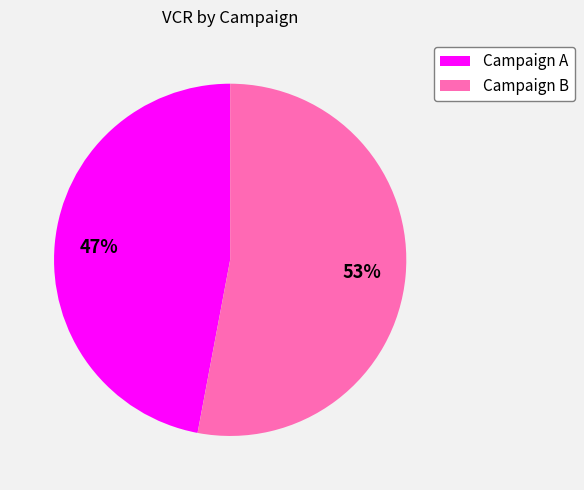

Is the sum of Campaign A and Campaign B greater than half?

Yes